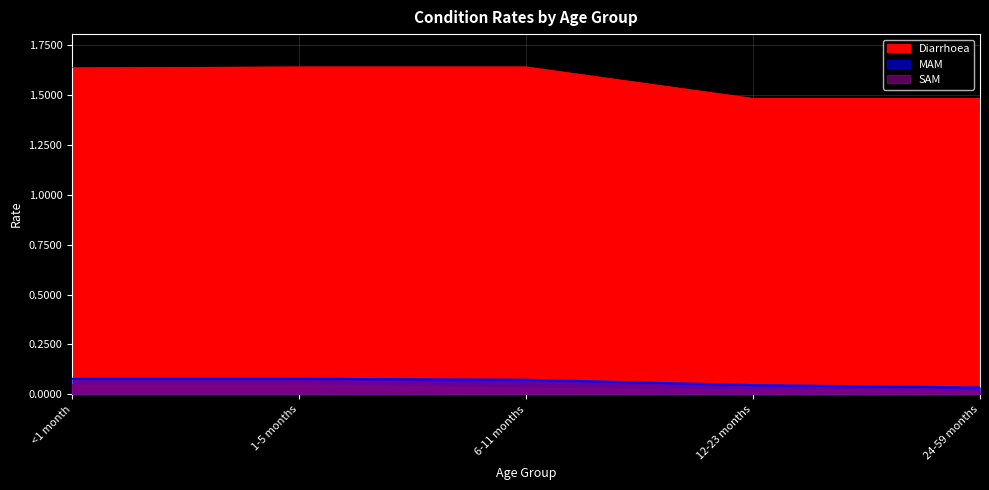

At which label is SAM closest to 0?

24-59 months